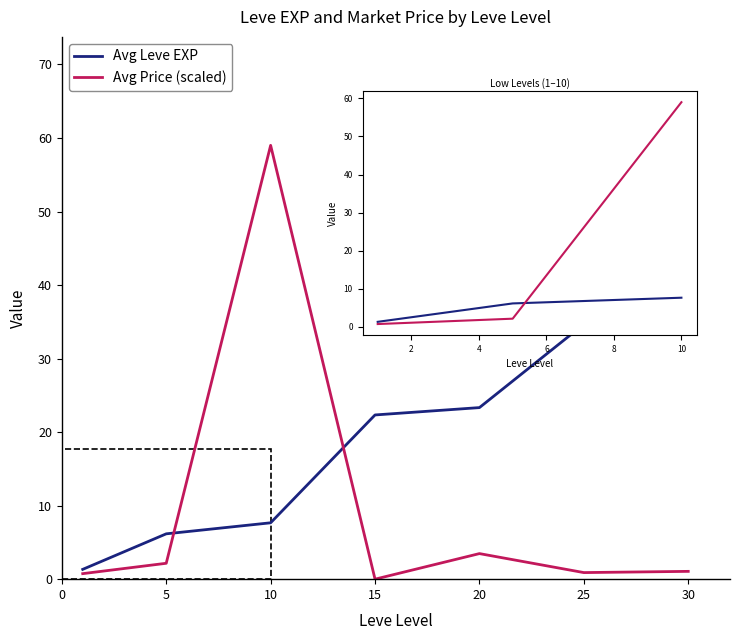

Rank the series by their average value, from lowest to highest.

Avg Price (scaled), Avg Leve EXP